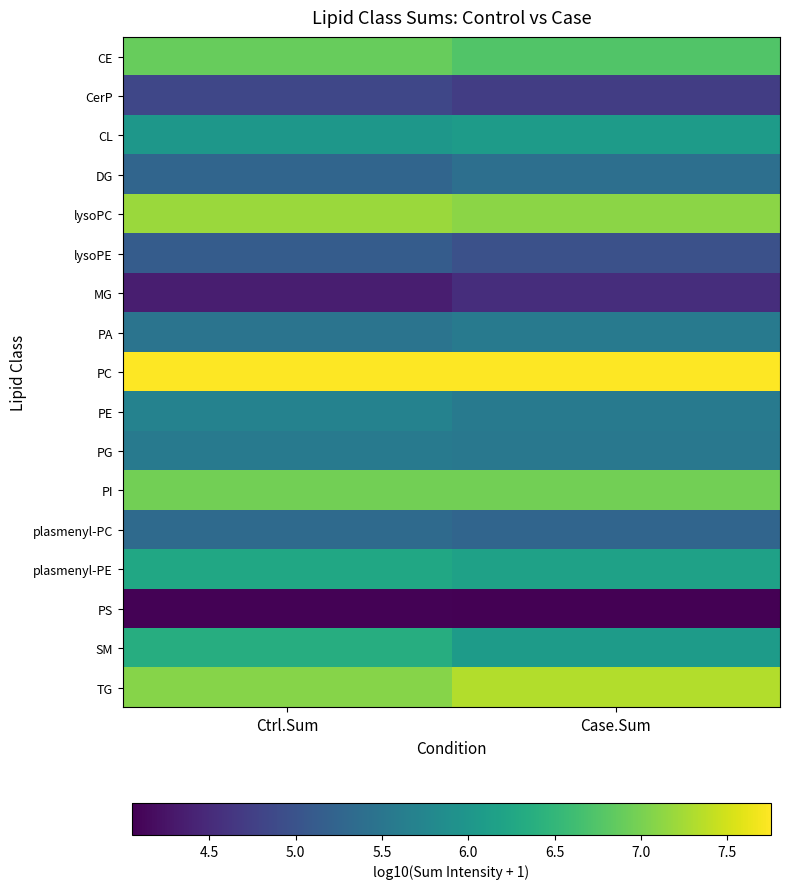

Reading left to right, list all the values displayed in this chart.

CE: Ctrl.Sum=6.9	Case.Sum=6.7
CerP: Ctrl.Sum=4.8	Case.Sum=4.7
CL: Ctrl.Sum=6.0	Case.Sum=6.1
DG: Ctrl.Sum=5.3	Case.Sum=5.4
lysoPC: Ctrl.Sum=7.2	Case.Sum=7.1
lysoPE: Ctrl.Sum=5.1	Case.Sum=5.0
MG: Ctrl.Sum=4.4	Case.Sum=4.5
PA: Ctrl.Sum=5.5	Case.Sum=5.6
PC: Ctrl.Sum=7.7	Case.Sum=7.7
PE: Ctrl.Sum=5.7	Case.Sum=5.6
PG: Ctrl.Sum=5.6	Case.Sum=5.5
PI: Ctrl.Sum=7.0	Case.Sum=7.0
plasmenyl-PC: Ctrl.Sum=5.3	Case.Sum=5.3
plasmenyl-PE: Ctrl.Sum=6.3	Case.Sum=6.2
PS: Ctrl.Sum=4.1	Case.Sum=4.1
SM: Ctrl.Sum=6.4	Case.Sum=6.1
TG: Ctrl.Sum=7.1	Case.Sum=7.3